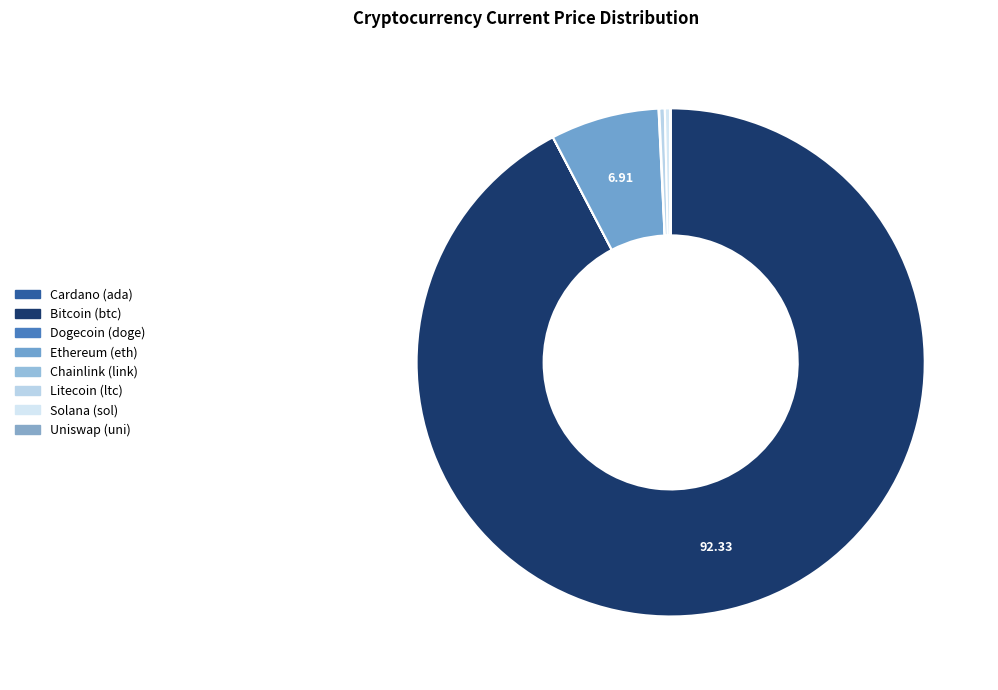

How many slices are in this pie chart?

8